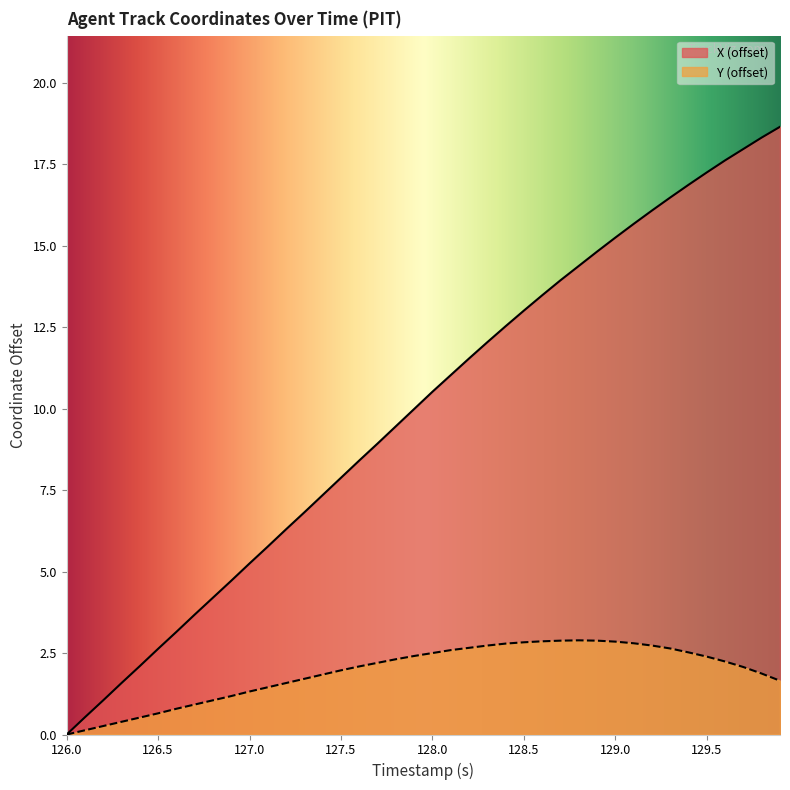

What are all the series names shown in the legend?

X (offset), Y (offset)